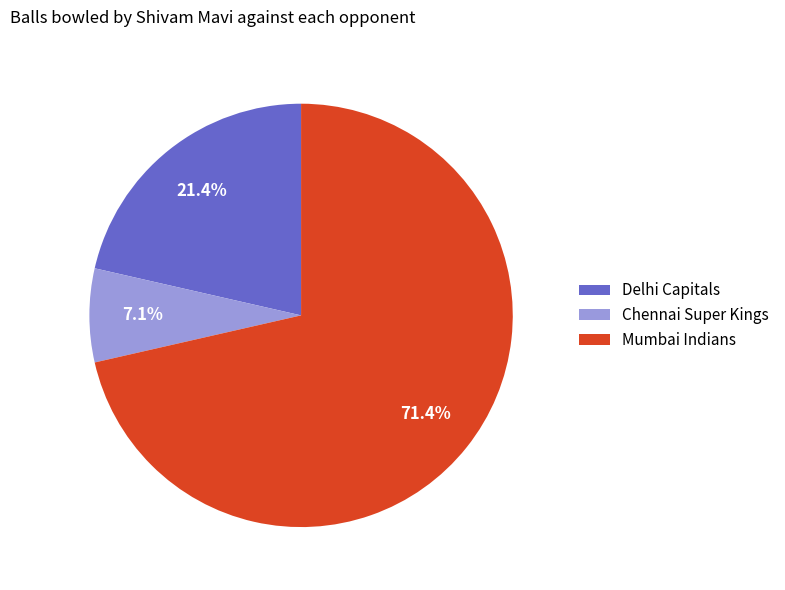

How many segments does this pie chart have?

3